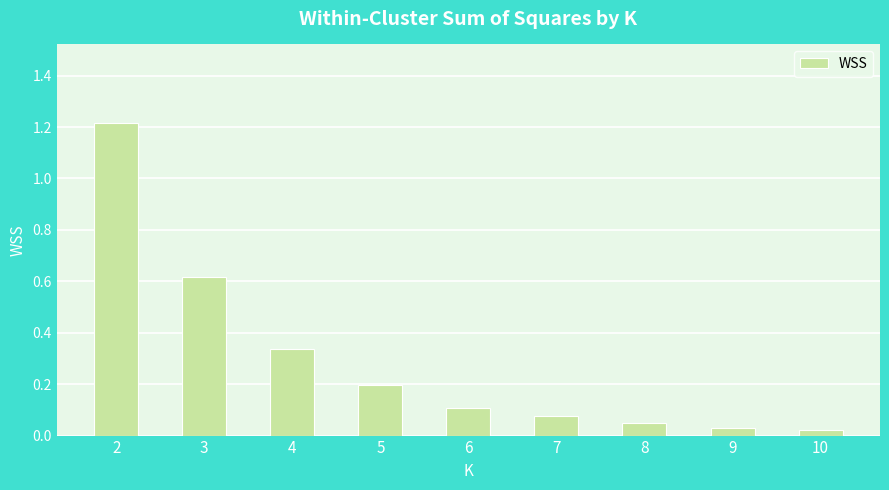

What is the value of the 4th bar from the left?

0.2